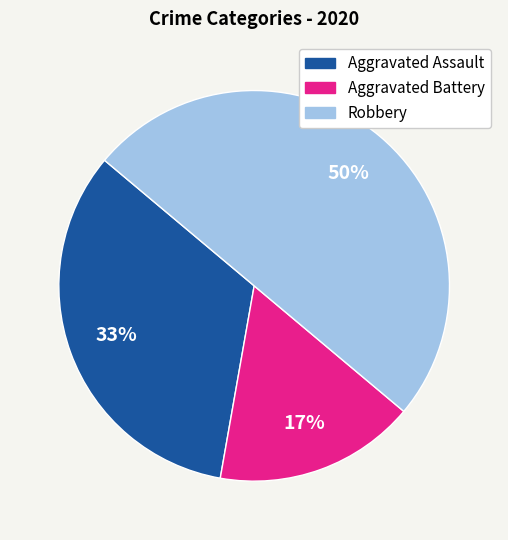

What percentage is the Aggravated Assault slice, to the nearest percent?

33%